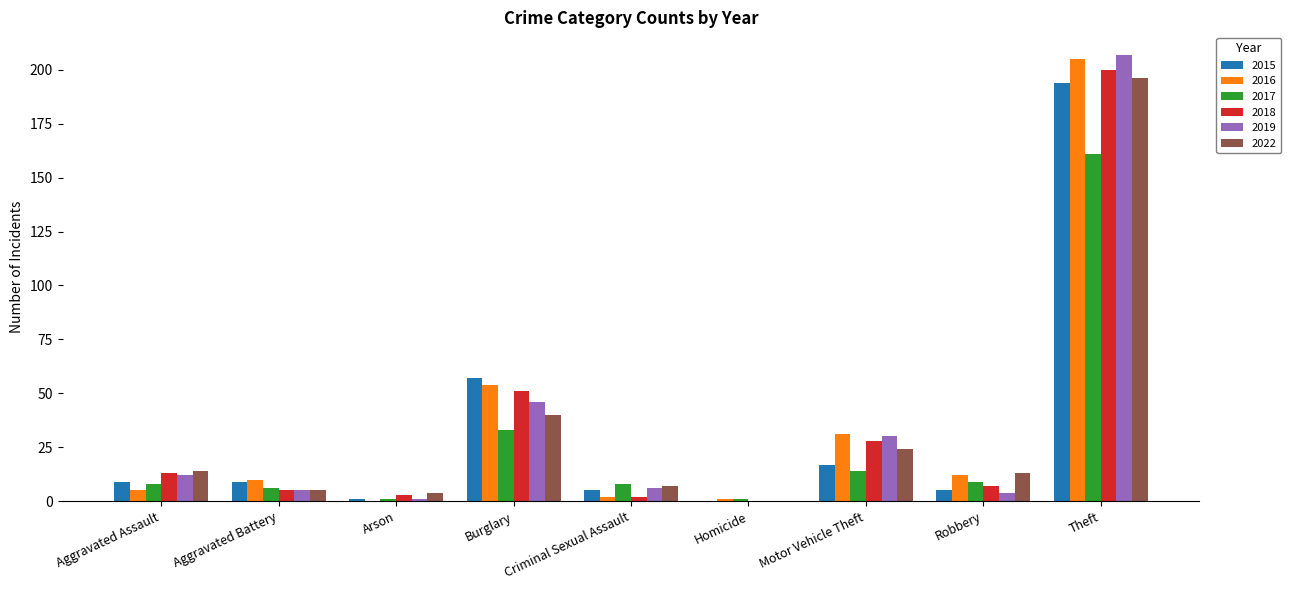

At which category is the sum across all series the highest?

Theft